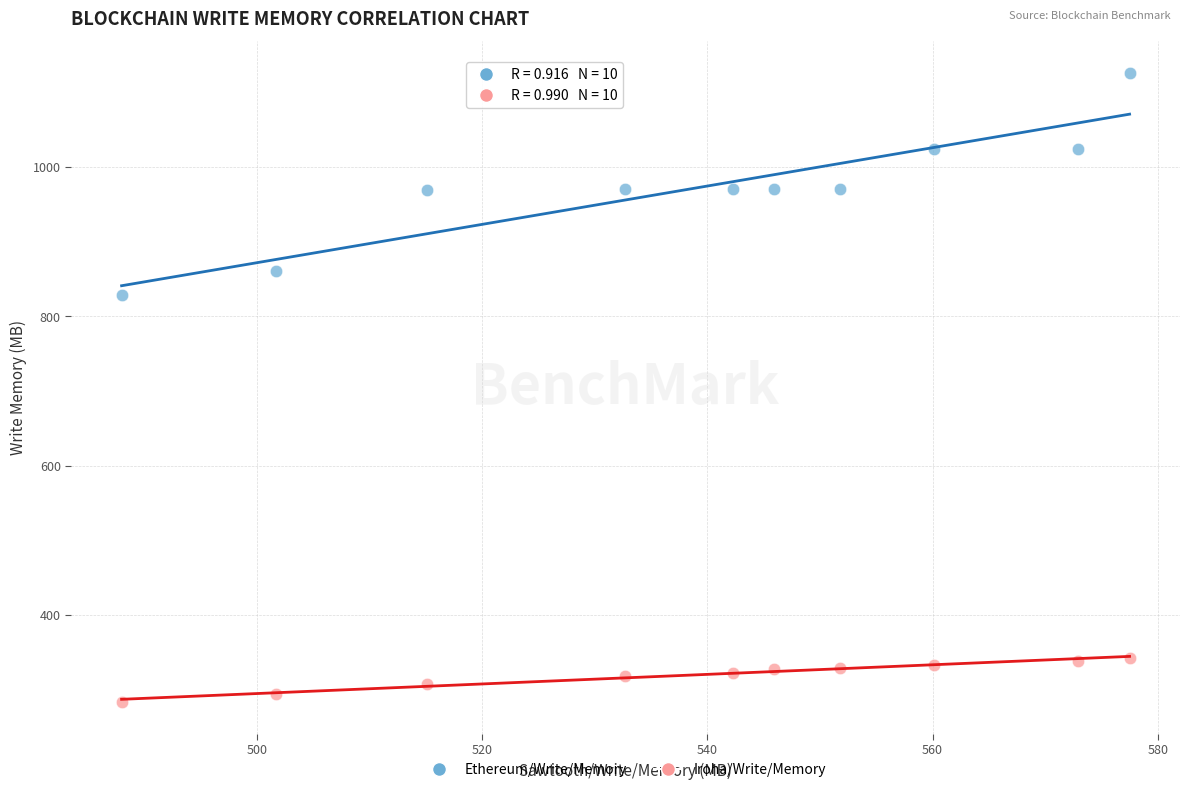

Which series has the widest spread of Y values?

Ethereum/Write/Memory